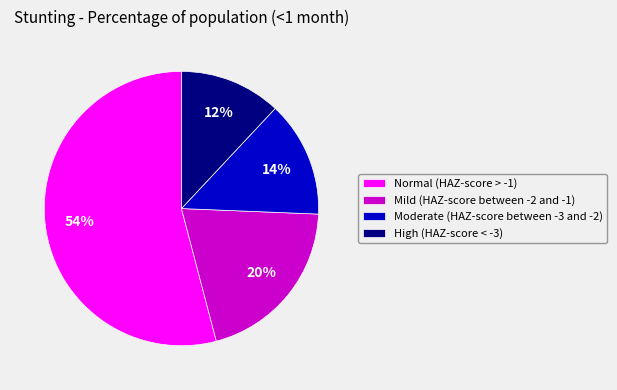

Is Moderate (HAZ-score between -3 and -2) the majority of the pie?

No